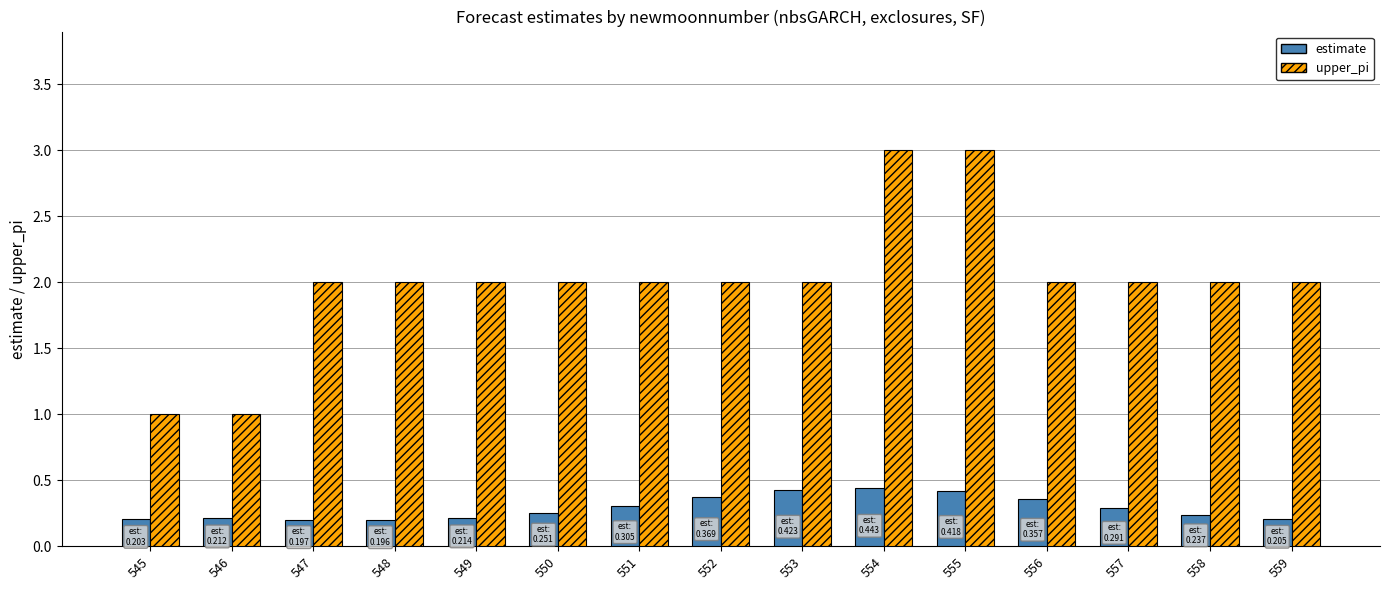

Is it true that estimate equals 0.1 at 556?

False